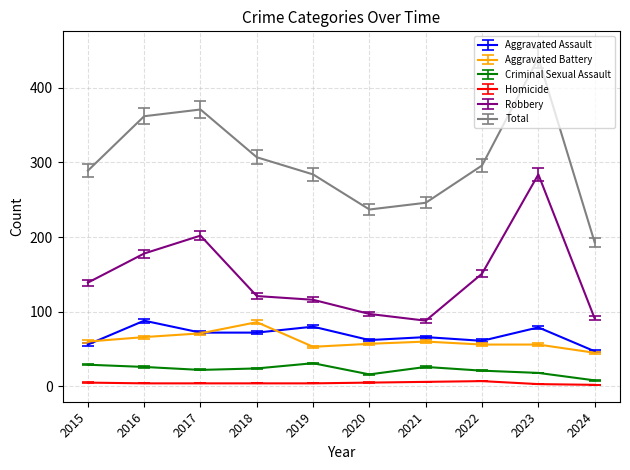

True or false: Aggravated Assault and Total intersect in this chart.

False